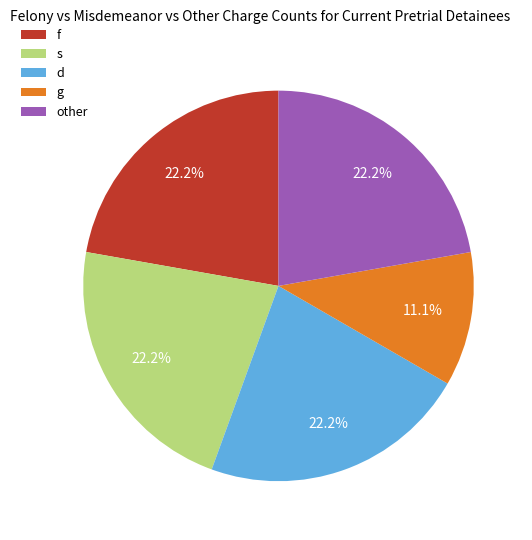

How many slices are in this pie chart?

5